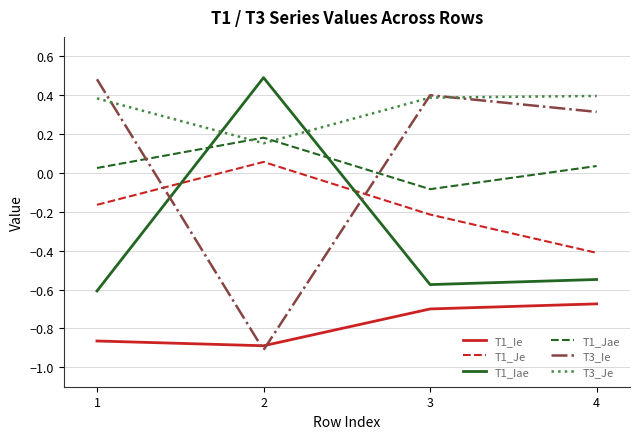

Count the T3_Ie values in the range 0 to 1.

3